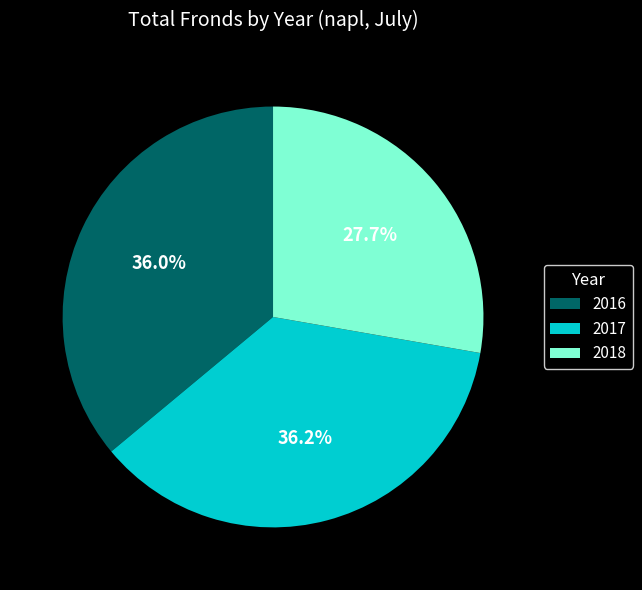

Does any single category account for the majority?

No